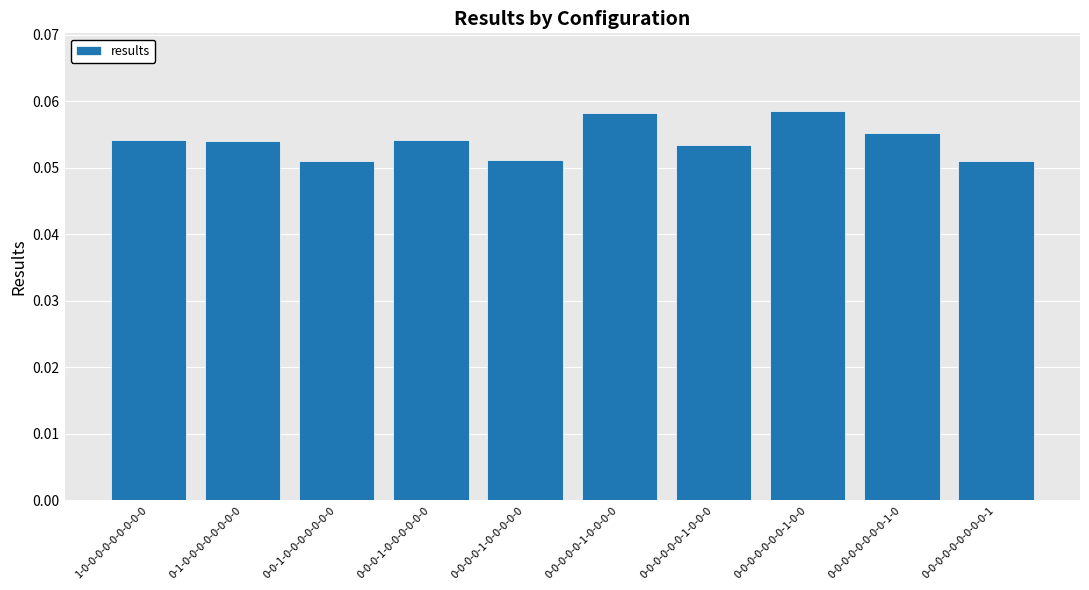

What is the label of the 5th bar from the right?

0-0-0-0-0-1-0-0-0-0